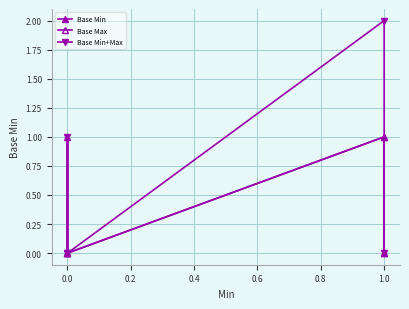

Does the chart display data point markers on the line(s)?

Yes